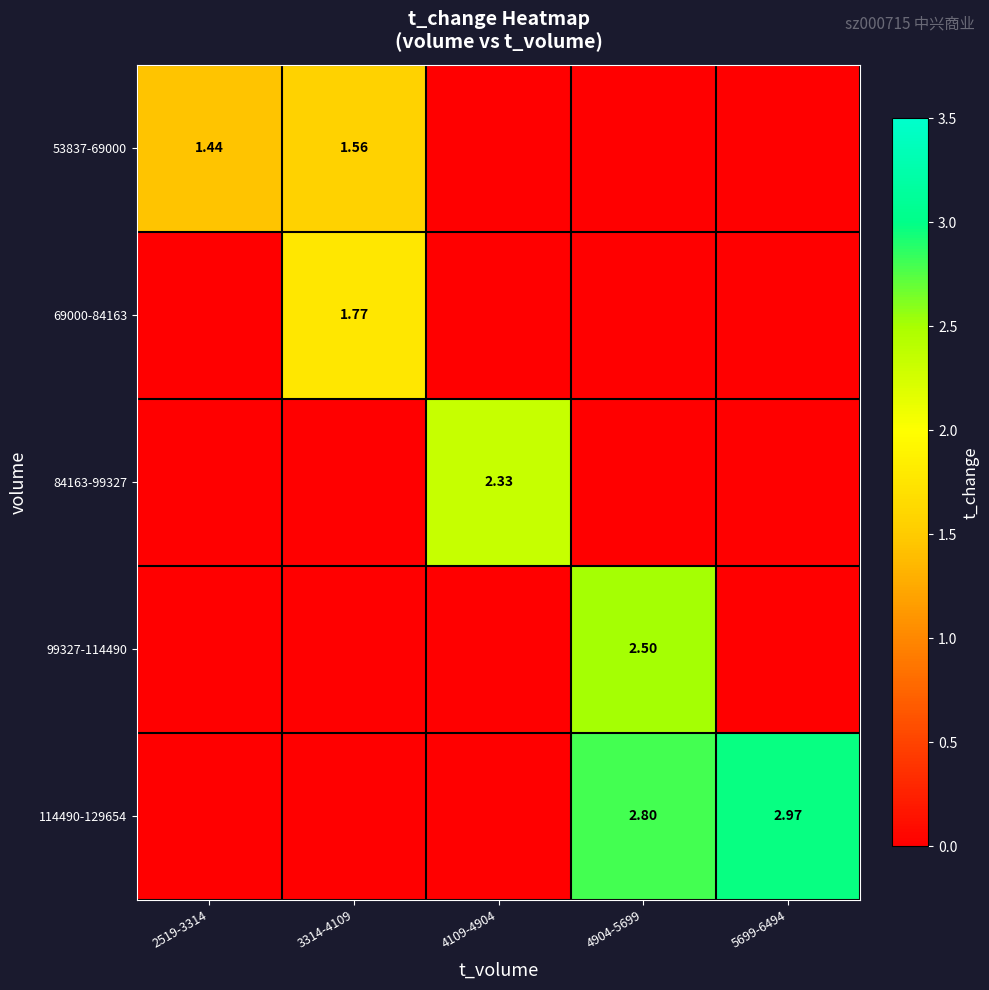

Which series has the largest range (max minus min)?

114490-129654